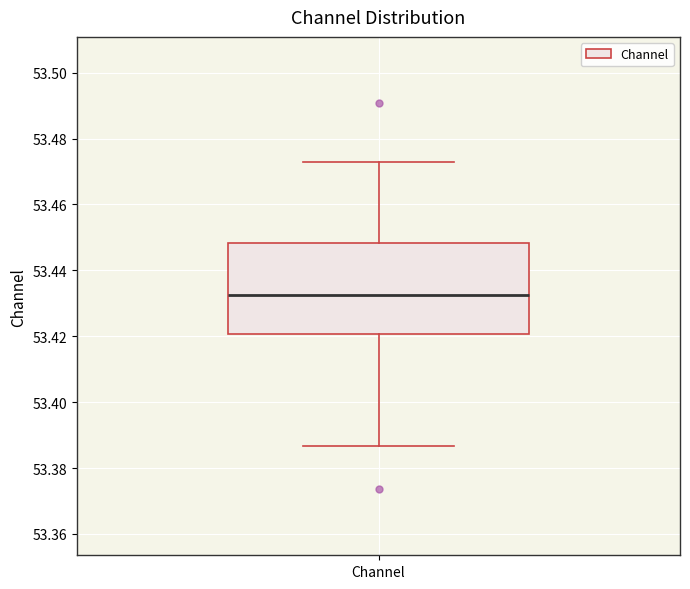

Read this box plot against the y-axis: the position of the median line, the range covered by the box, and the ends of both whiskers. The values are not printed on the chart, so give them approximately, as read against the axis.

median 53.432, box 53.420 to 53.448, whiskers 53.386 to 53.472